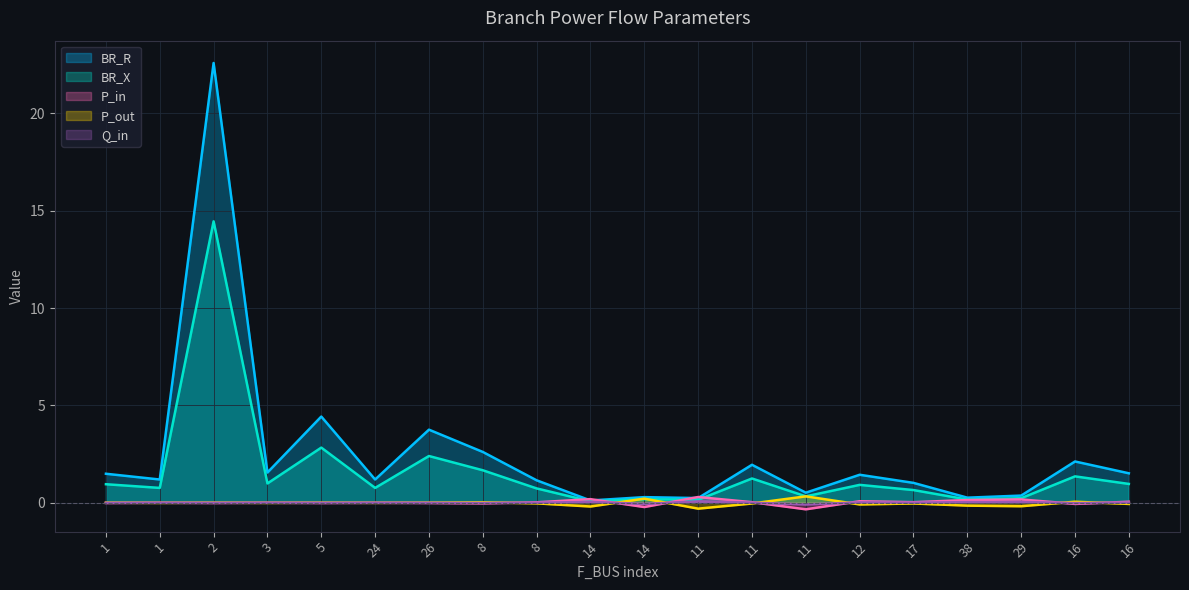

What is the sum of all BR_X values?

31.9